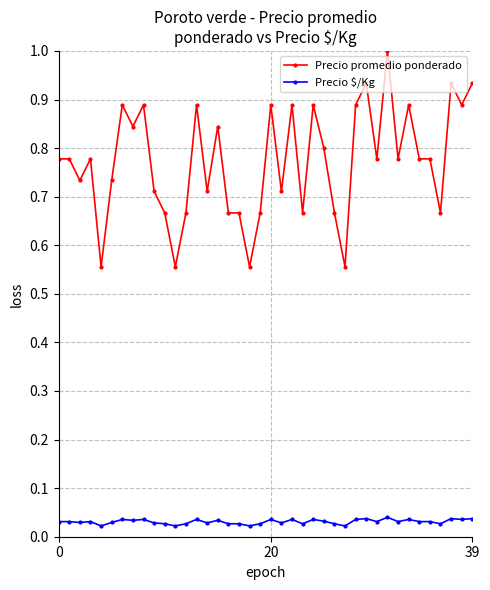

Rank the series by their maximum value, from highest to lowest.

Precio promedio ponderado, Precio $/Kg